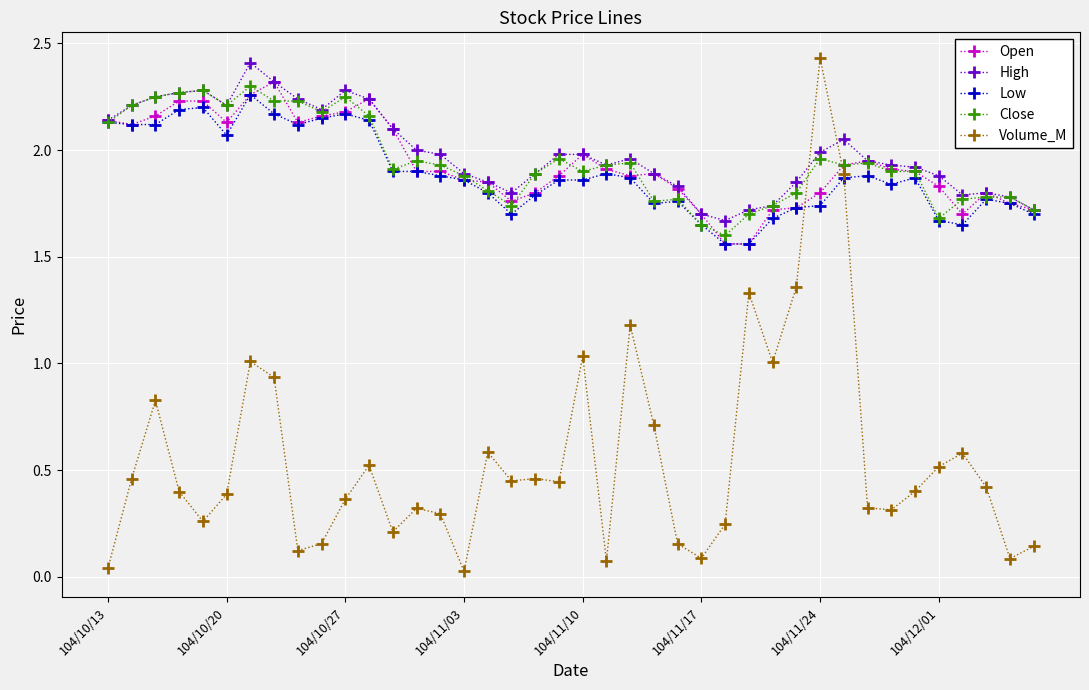

What is the value of the Volume_M point at the 24th from the left?

0.7